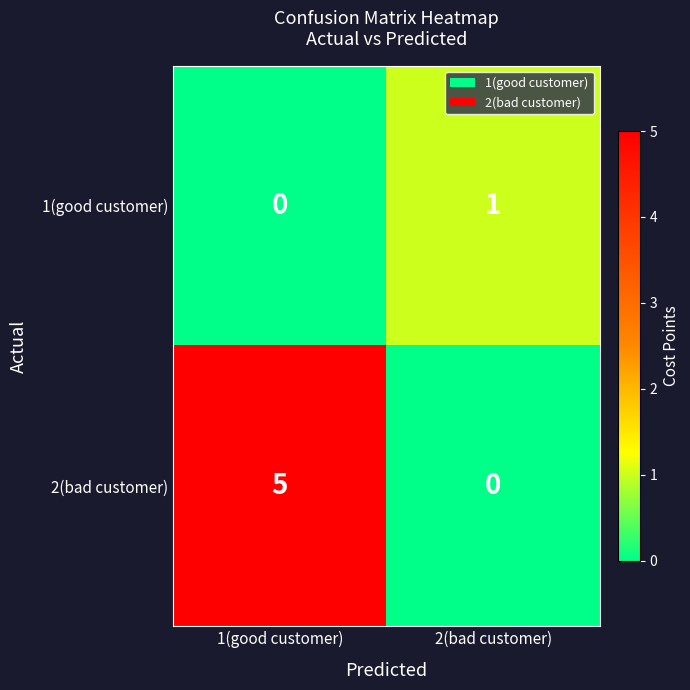

Between 1(good customer) and 2(bad customer), which series saw the biggest shift?

2(bad customer)